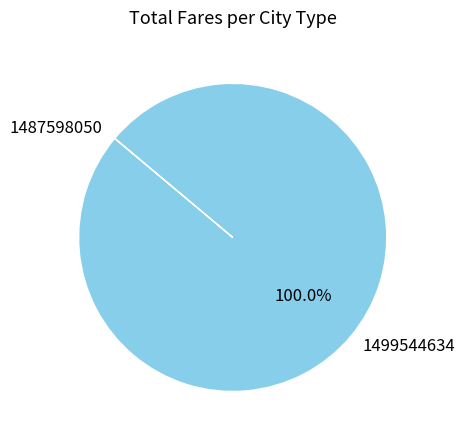

To the nearest percent, what is the difference between the largest and smallest slice percentages?

100%